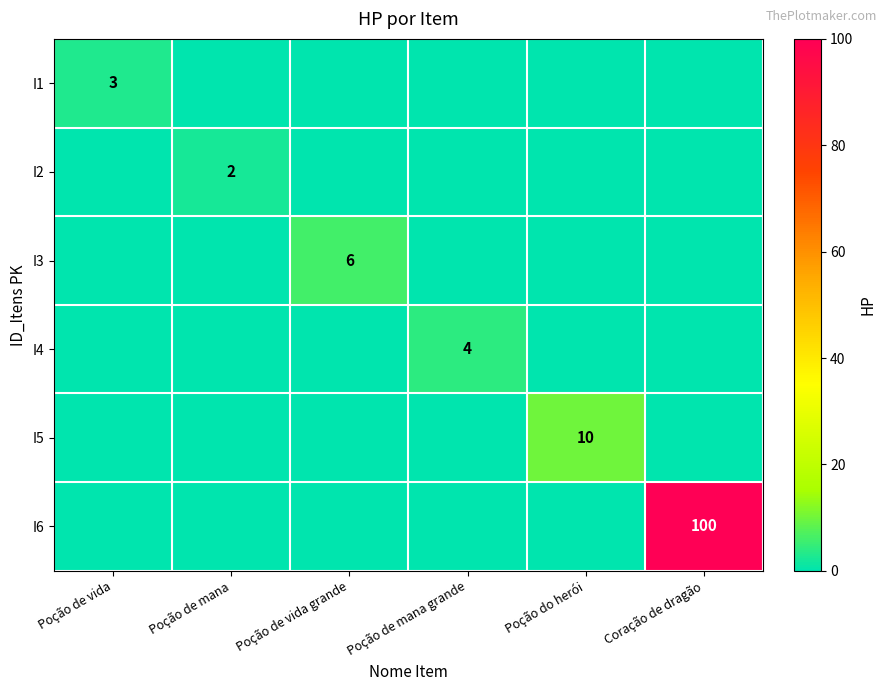

The value of I5 at Poção do herói is 14. True or false?

False